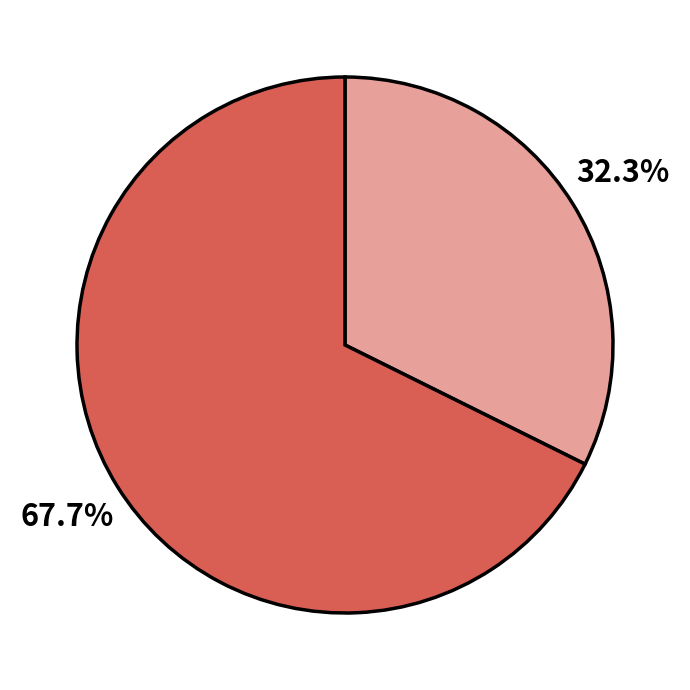

Is there a majority slice in this chart?

Yes